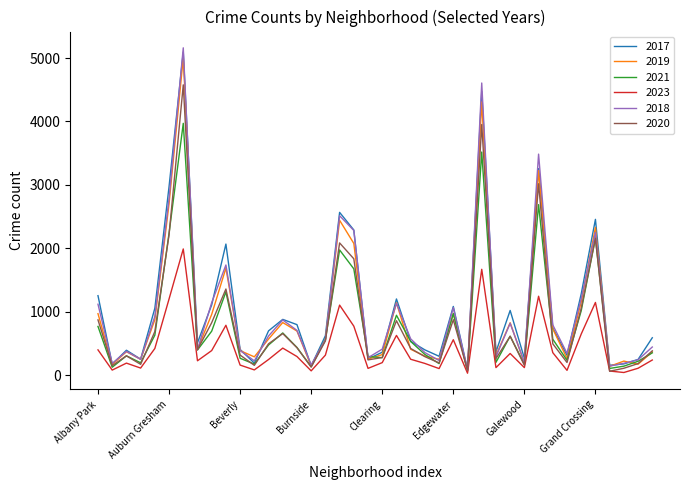

What is the greatest value displayed?

5162